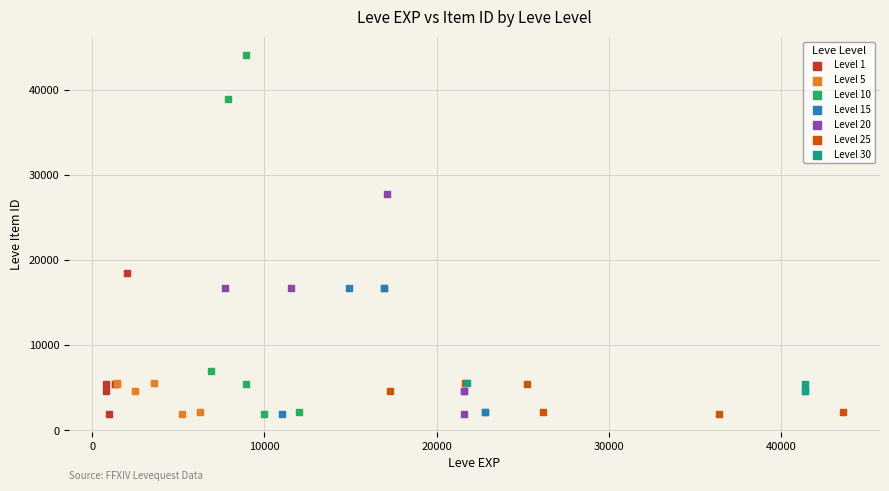

Which series has the widest spread of Y values?

Level 10